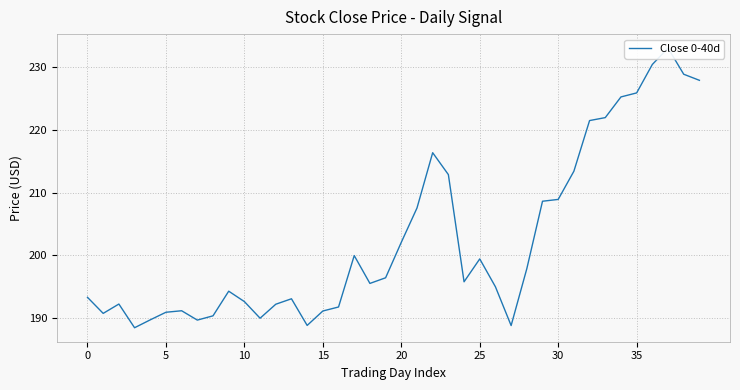

Does the chart have visible grid lines?

Yes